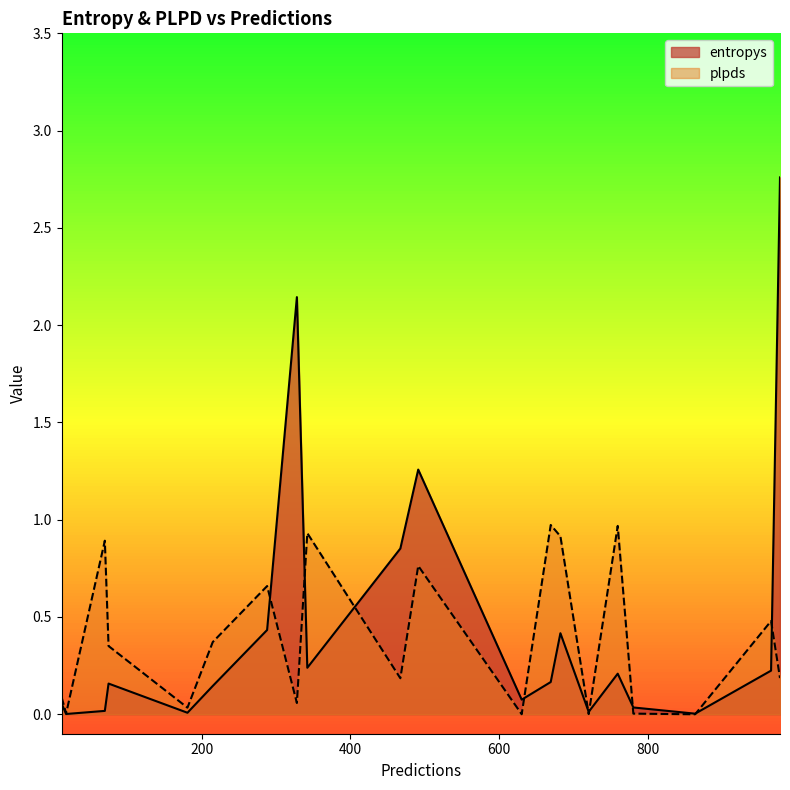

Rank the series by their maximum value, from highest to lowest.

entropys, plpds